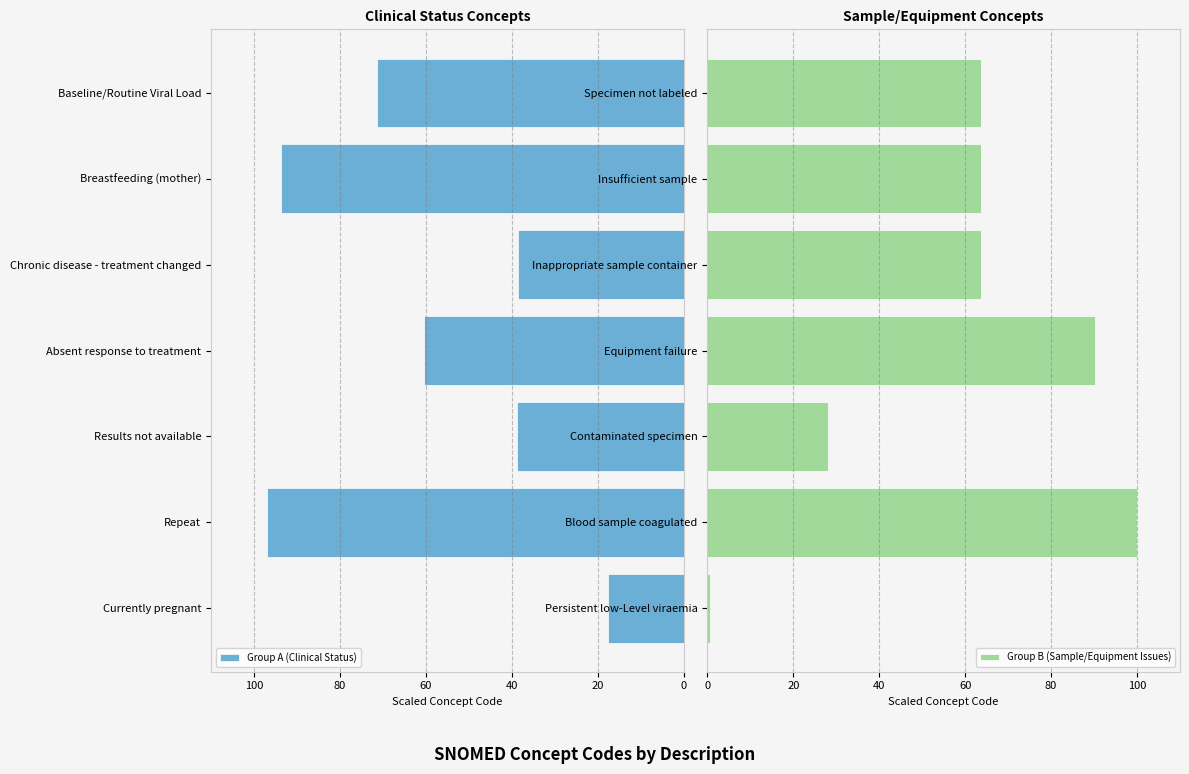

At which label is Group A (Clinical Status) closest to 57?

Absent response to treatment